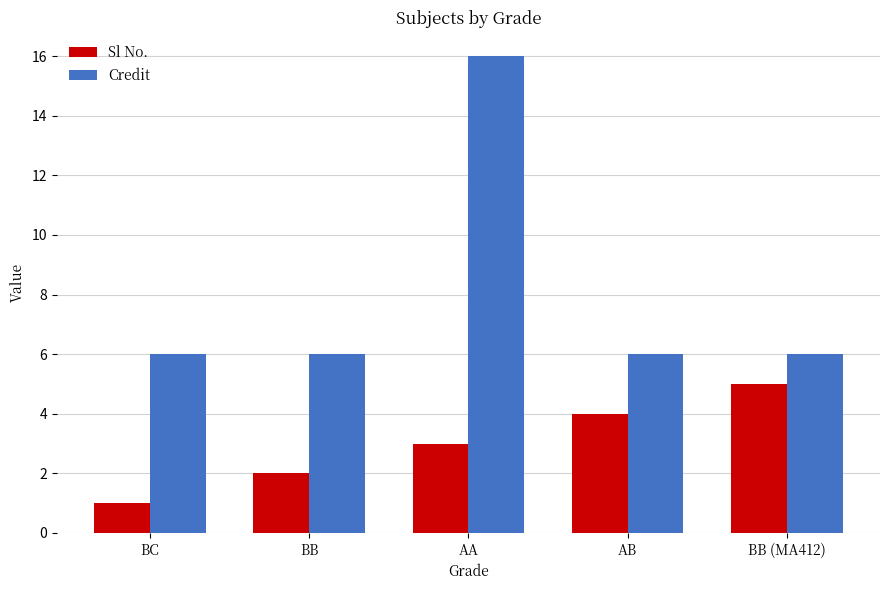

Which series changed the most between AB and BB (MA412)?

Sl No.